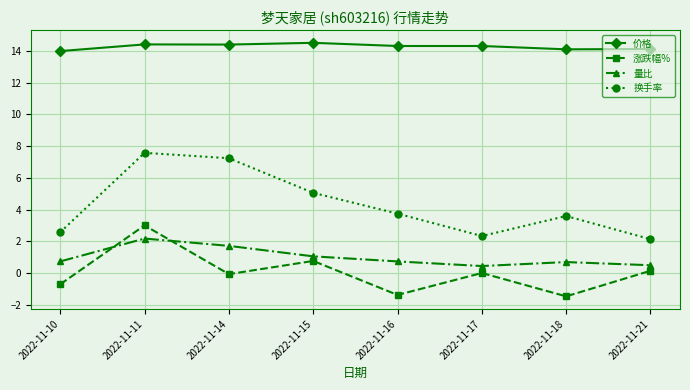

How many lines are shown in the chart?

4